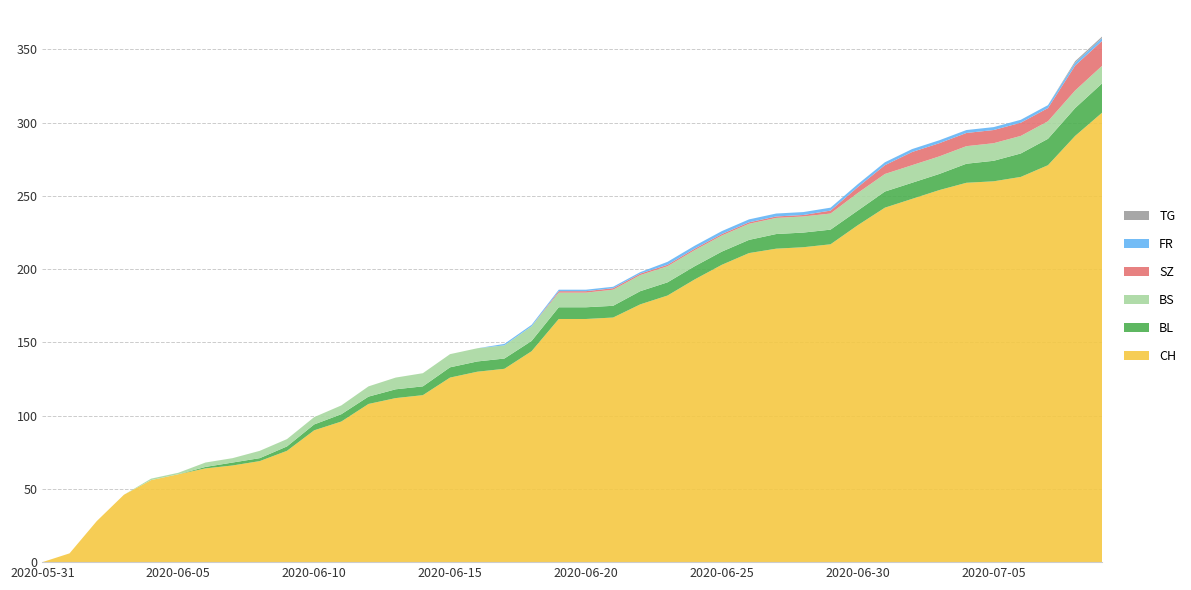

Reading left to right, list all the values displayed in this chart.

CH: 0	6	28	46	56	60	64	66	69	76	90	96	108	112	114	126	130	132	144	166	166	167	176	182	193	203	211	214	215	217	230	242	248	254	259	260	263	271	291	307
BL: 0	0	0	0	0	0	1	2	2	3	4	5	5	6	6	7	7	7	7	8	8	8	9	9	9	9	9	10	10	10	10	11	11	11	13	14	16	18	19	20
BS: 0	0	0	0	1	1	3	3	5	5	5	6	7	8	9	9	9	9	10	10	10	11	11	11	11	11	11	11	11	11	12	12	12	12	12	12	12	12	12	12
SZ: 0	0	0	0	0	0	0	0	0	0	0	0	0	0	0	0	0	0	0	1	1	1	1	1	1	1	1	1	1	2	4	6	9	9	9	9	9	9	17	17
FR: 0	0	0	0	0	0	0	0	0	0	0	0	0	0	0	0	0	1	1	1	1	1	1	2	2	2	2	2	2	2	2	2	2	2	2	2	2	2	2	2
TG: 0	0	0	0	0	0	0	0	0	0	0	0	0	0	0	0	0	0	0	0	0	0	0	0	0	0	0	0	0	0	0	0	0	0	0	0	0	0	1	1